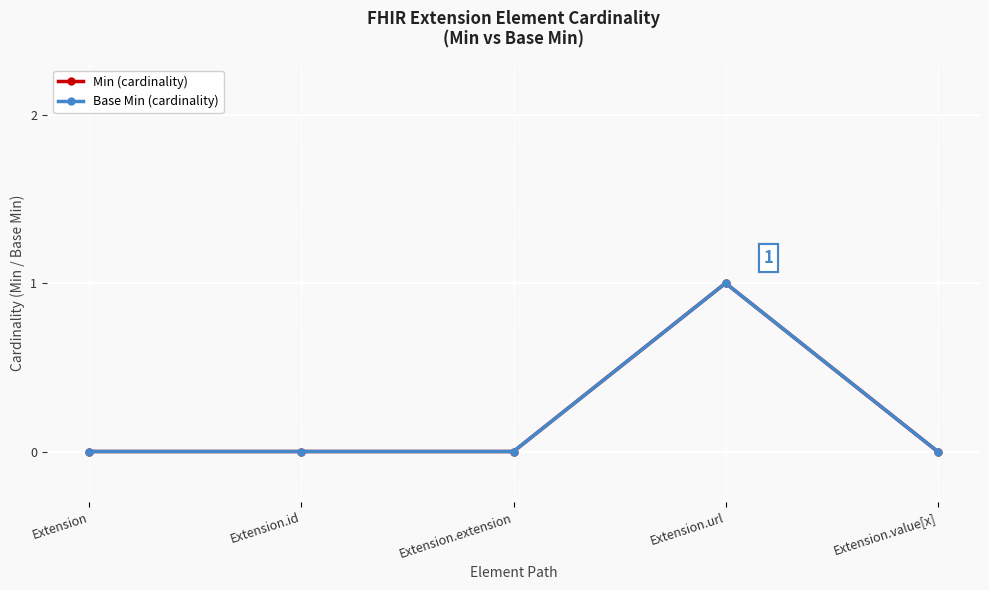

Which series has the widest spread of values?

Min (cardinality)